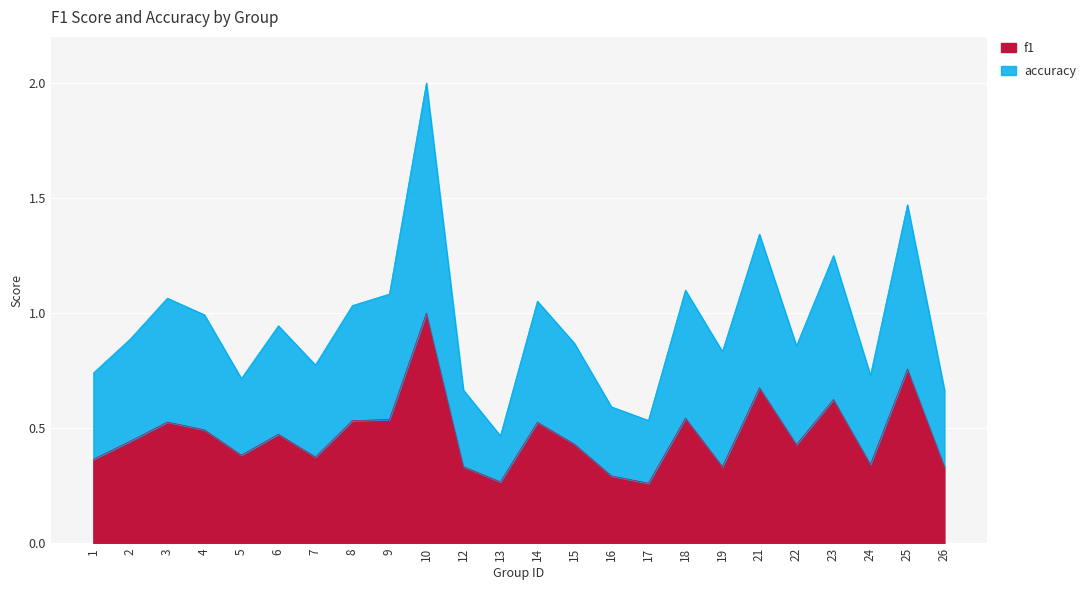

What are all the series names shown in the legend?

f1, accuracy